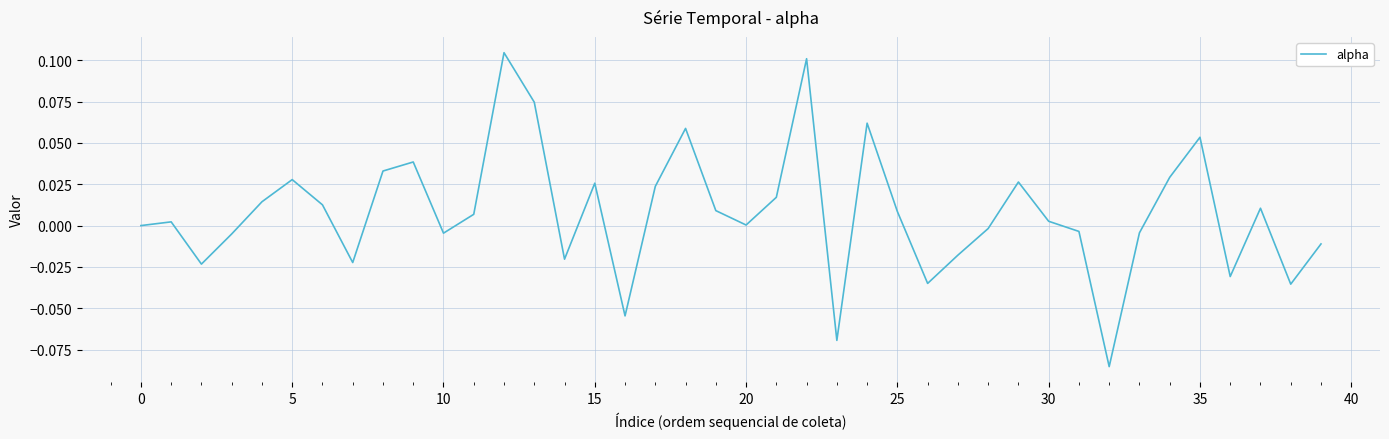

True or false: there are more than 0 points higher than both neighbors.

True